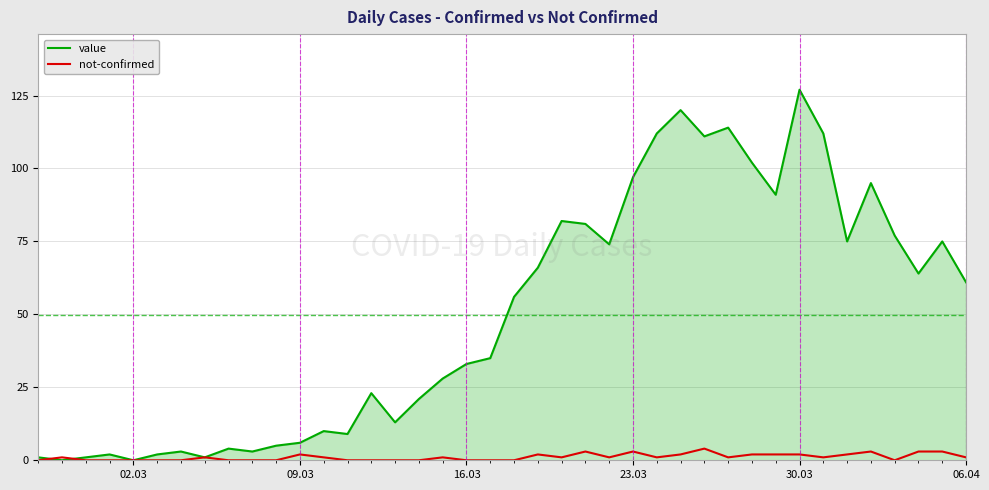

At how many categories does at least one series exceed 87?

10